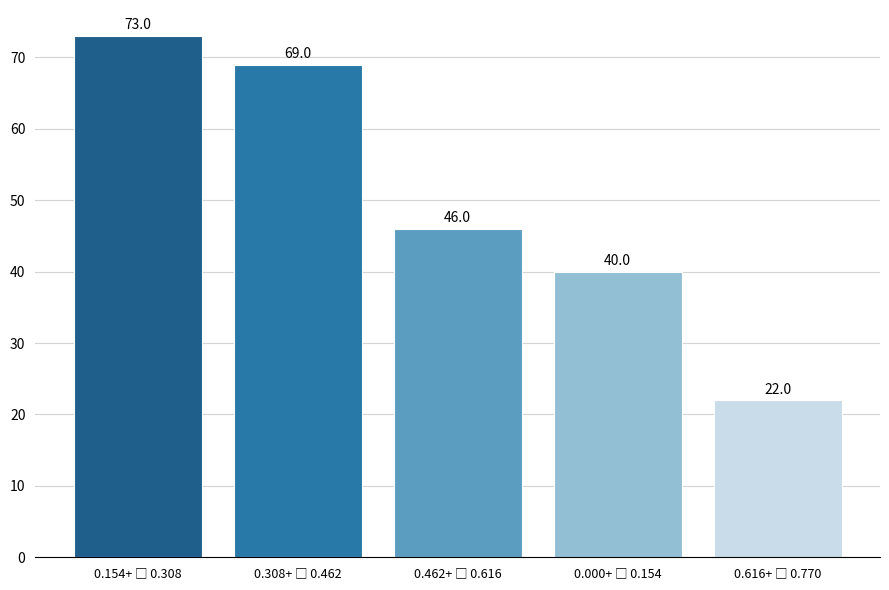

Reading right to left, what are all the values shown in this chart?

22	40	46	69	73